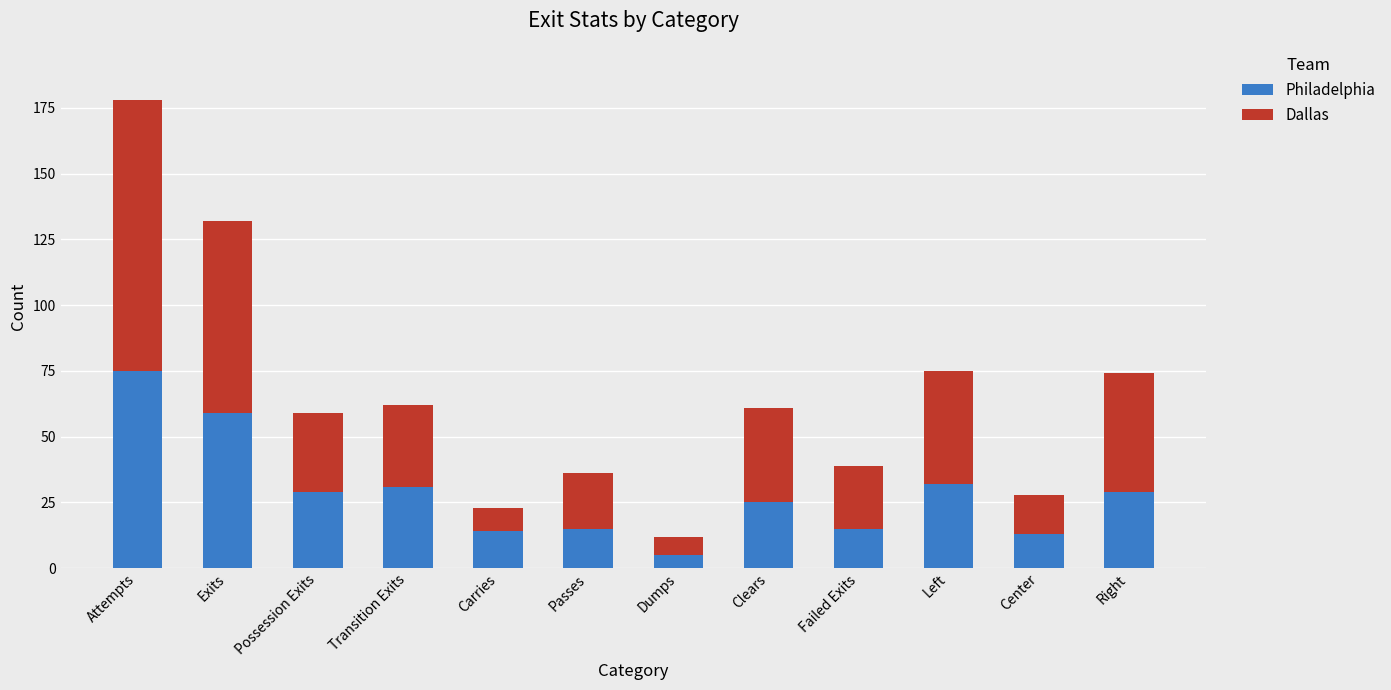

What is the total value across all series at Carries?

23